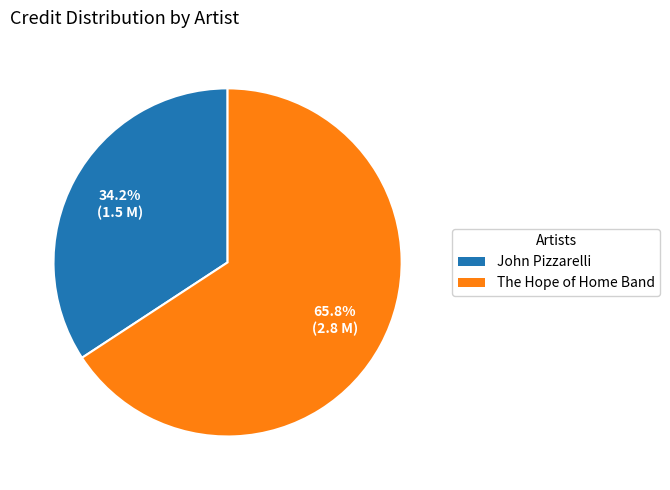

Which category has the biggest portion of the pie?

The Hope of Home Band